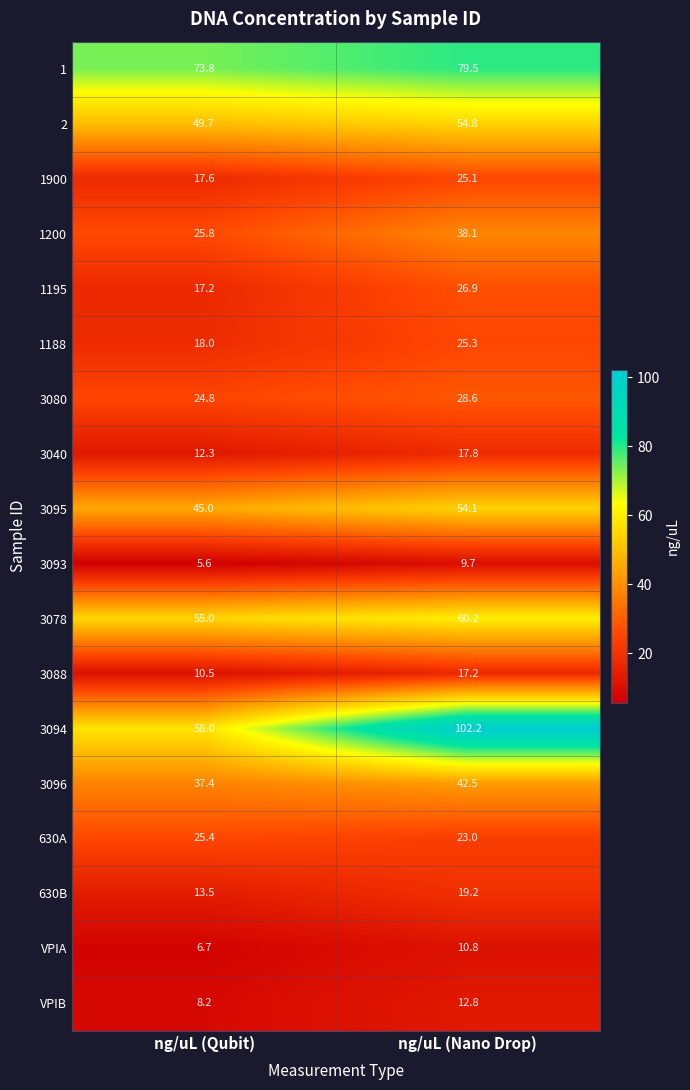

The 2 series shows 49.7 at ng/uL (Qubit). True or false?

True